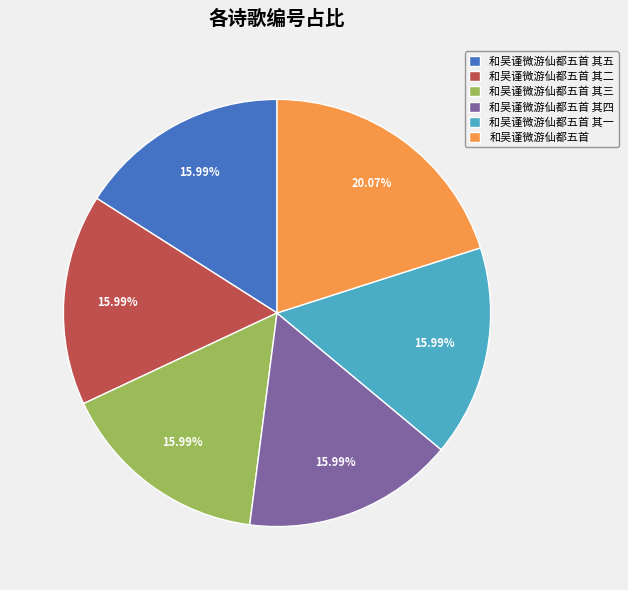

The 和吴谨微游仙都五首 其五 slice represents 10% of the pie. True or false?

False